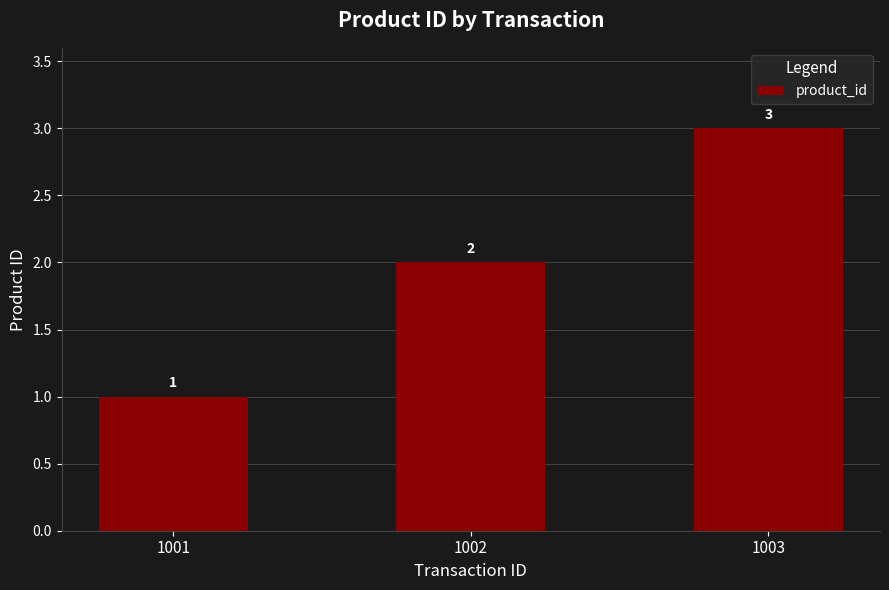

List the labels in order of value, smallest first.

1001, 1002, 1003